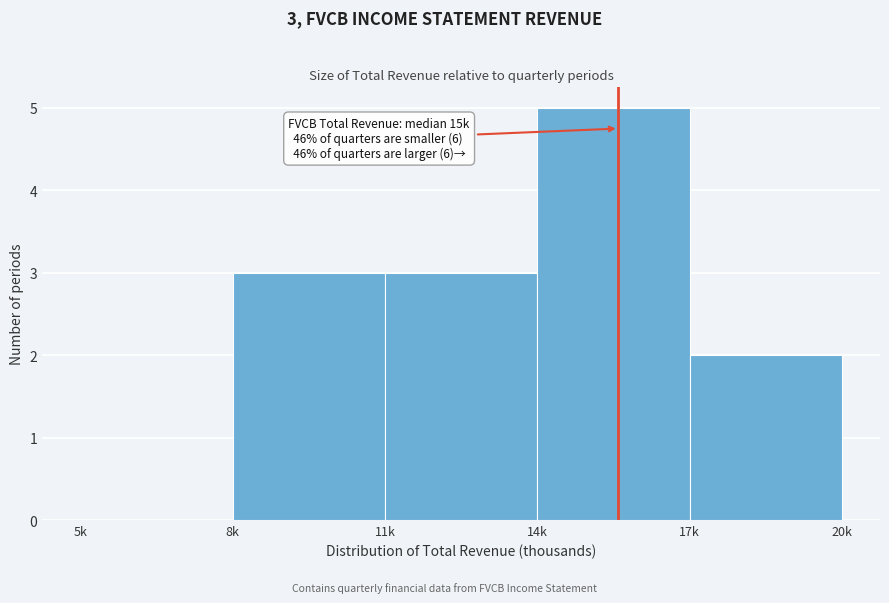

Reading left to right, list all the values displayed in this chart.

5k=0	8k=3	11k=3	14k=5	17k=2